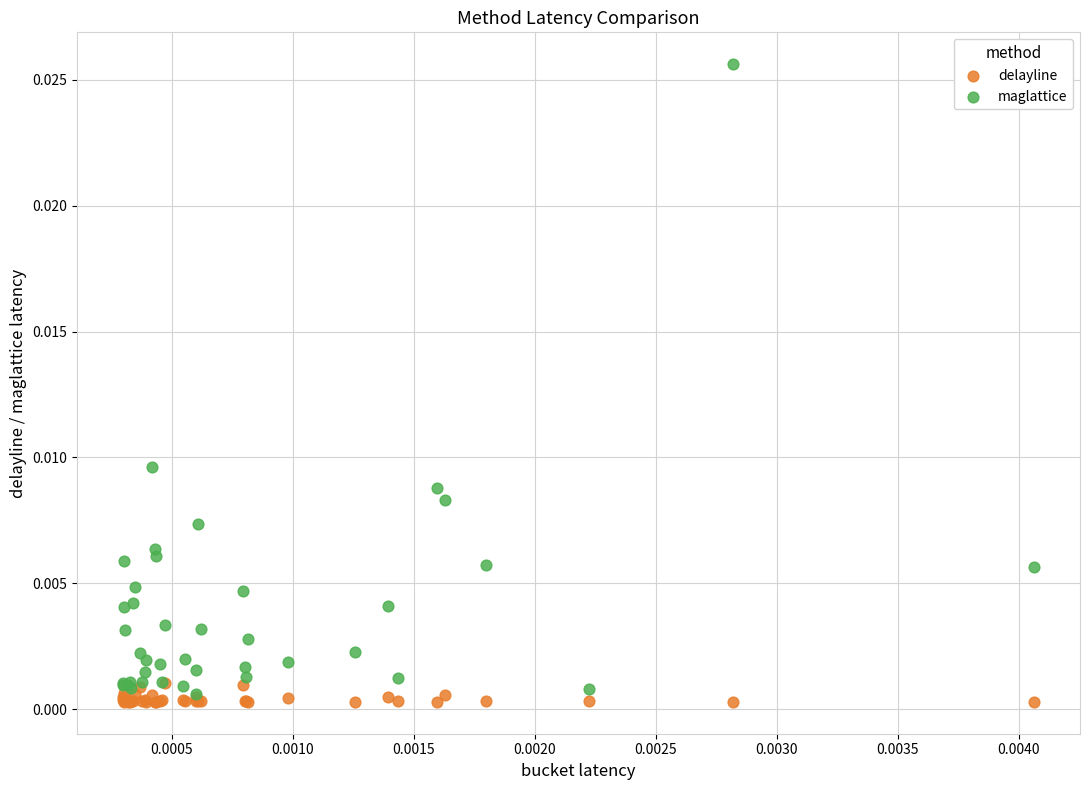

What are all the series names shown in the legend?

delayline, maglattice